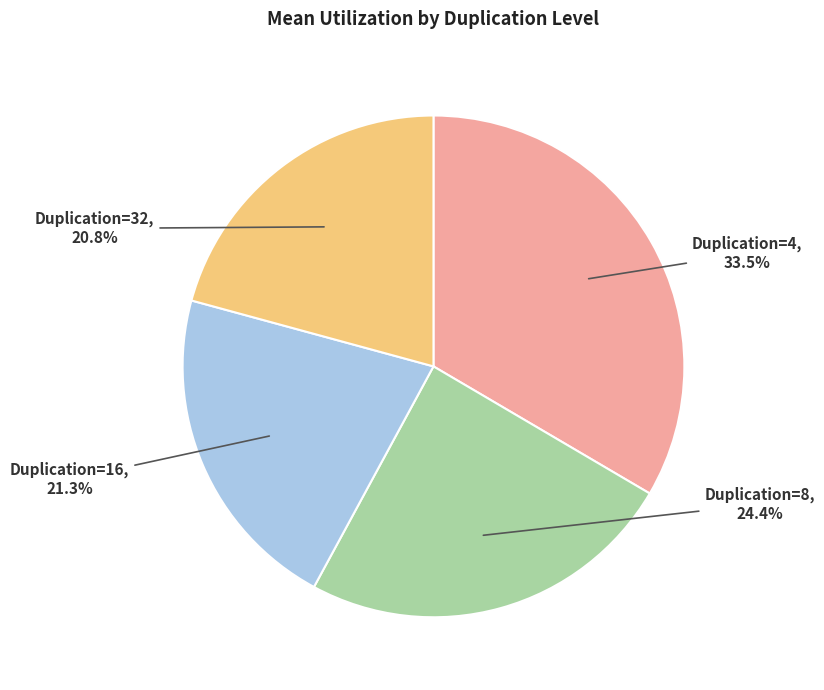

To the nearest percent, what is the difference between the largest and smallest slice percentages?

13%